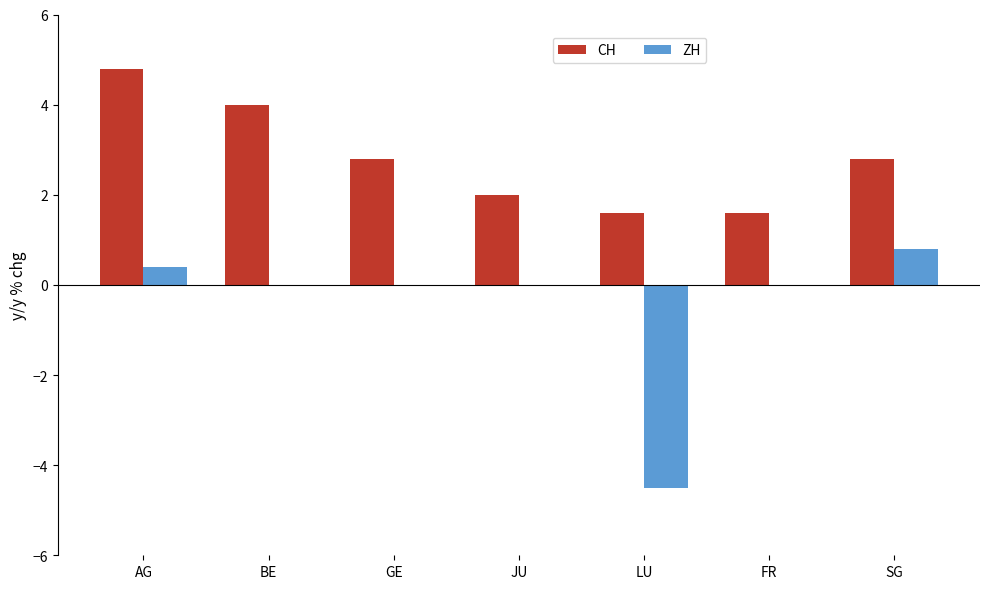

What is the greatest value displayed?

4.8